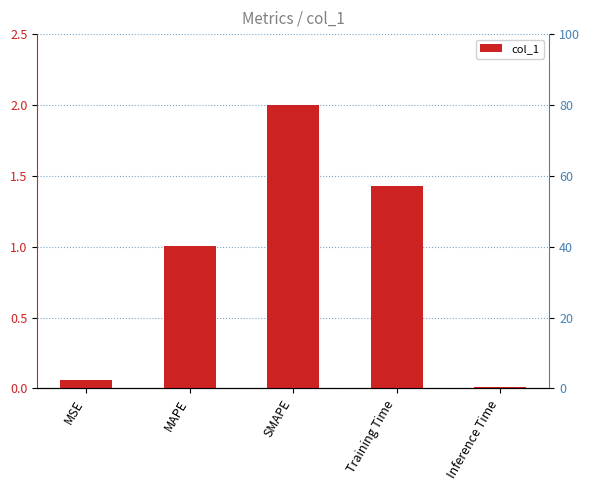

Where is the data nearest to the value 1?

MAPE